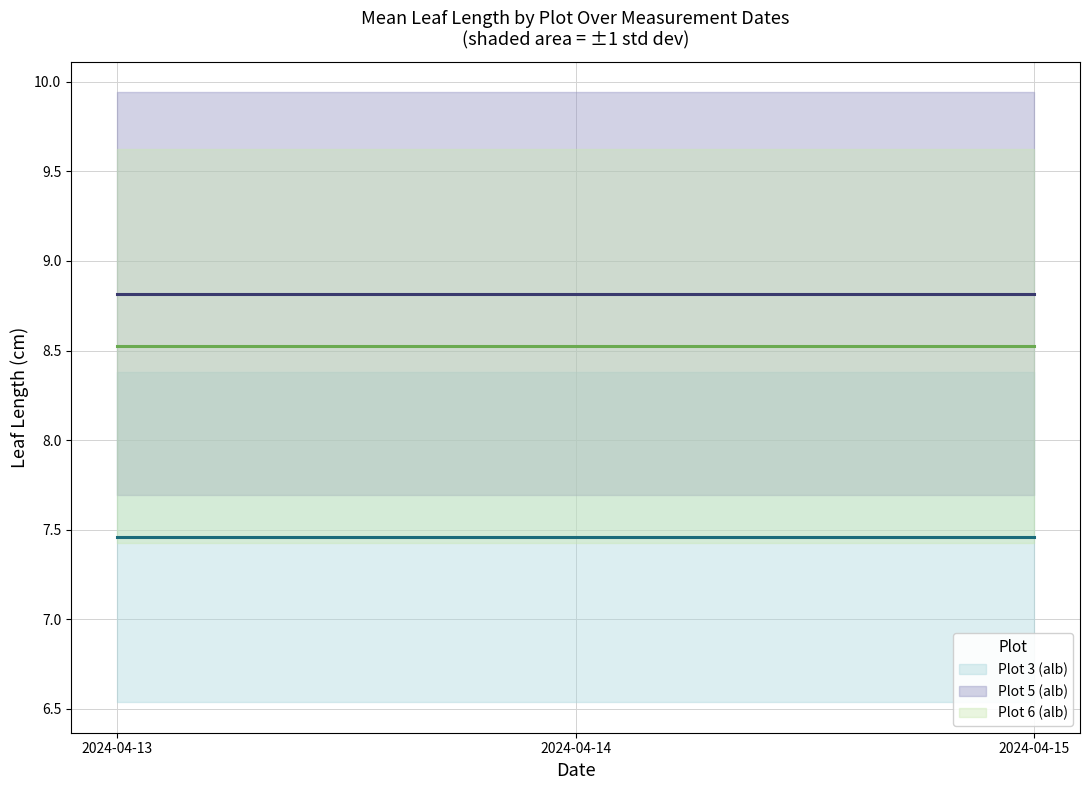

Read the Plot 3 (alb) mean value at 2024-04-14.

7.5